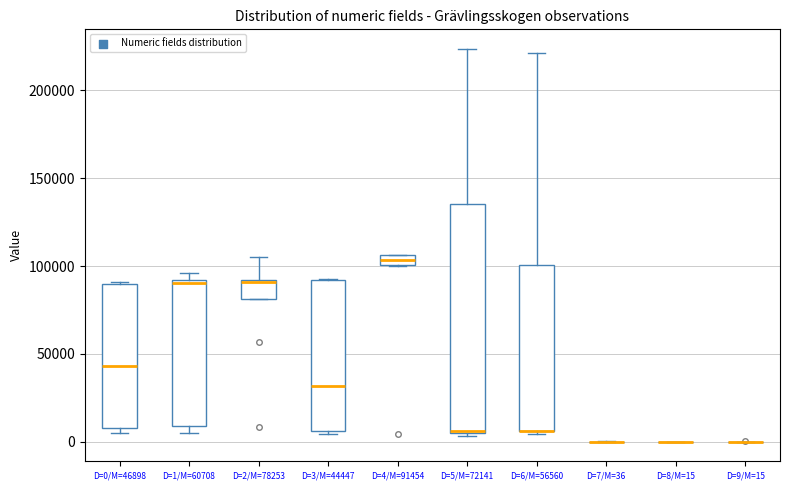

Which box is the tallest, from its lower edge to its upper edge?

D=5/M=72141